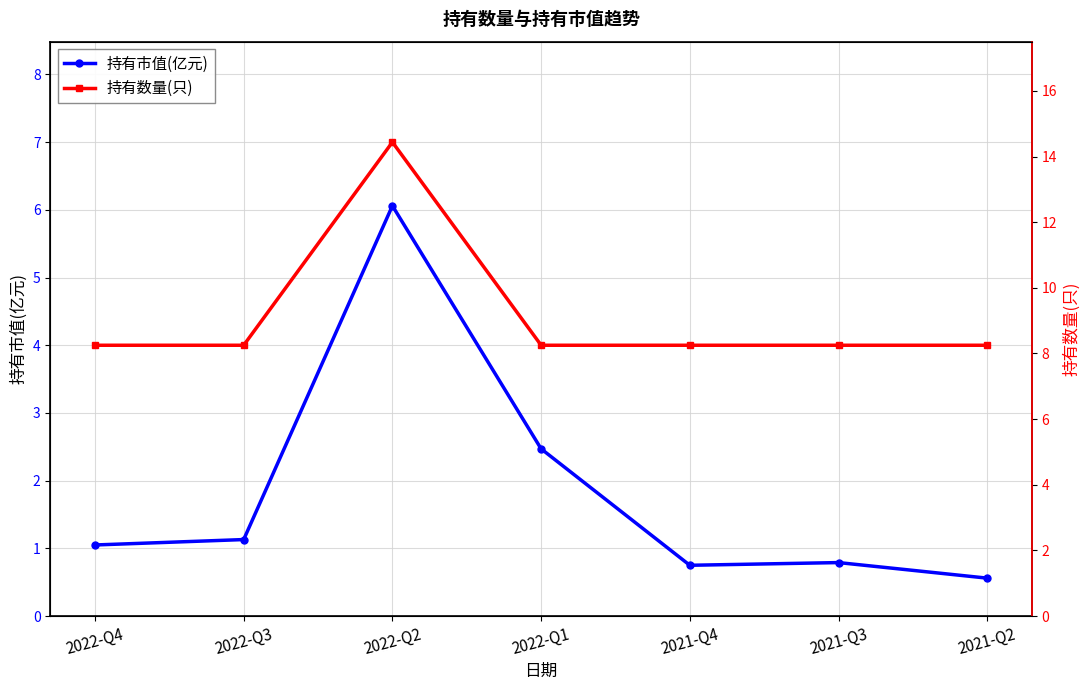

True or false: 持有市值(亿元) has more than 2 points higher than both neighbors.

False